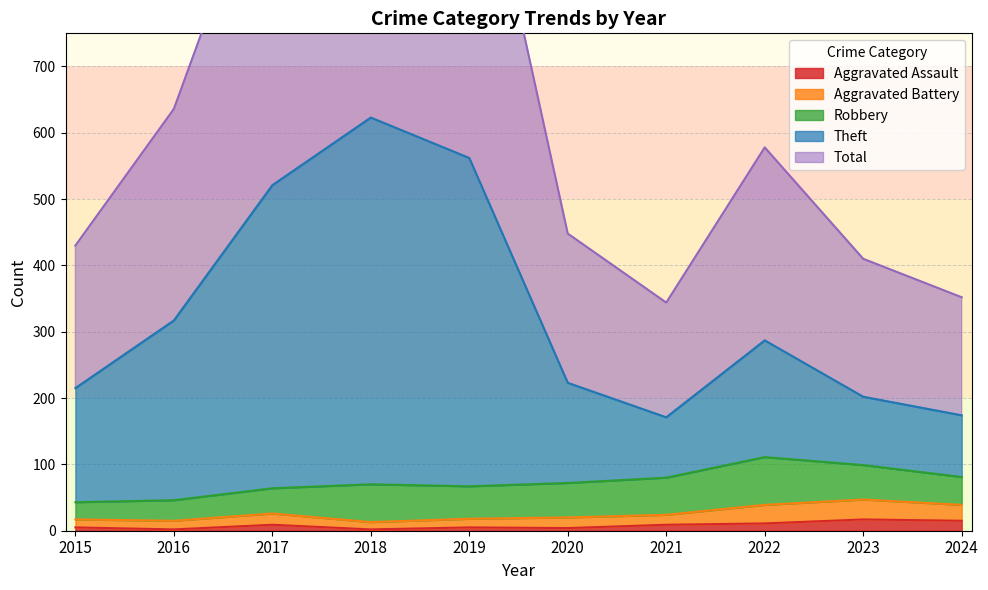

What is the difference between the highest and lowest values at 2024?

337